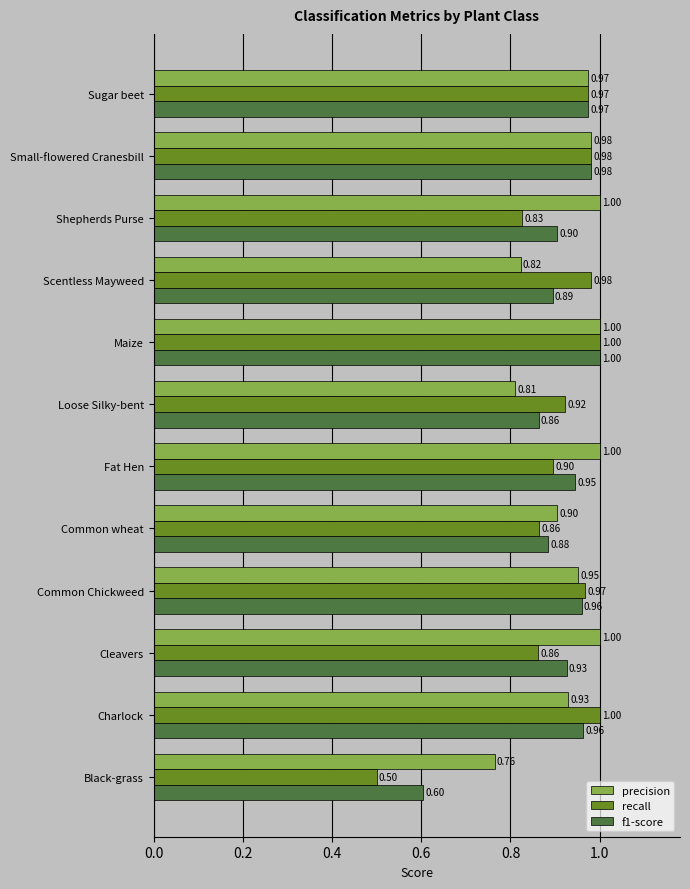

At Fat Hen, list the series in order from smallest to largest.

recall, f1-score, precision